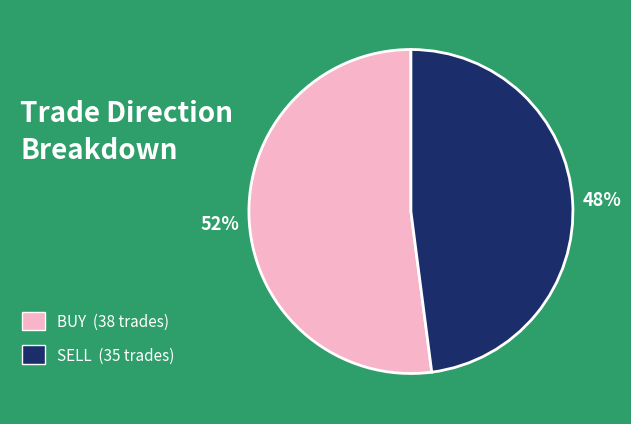

Is the sum of BUY and SELL greater than half?

Yes